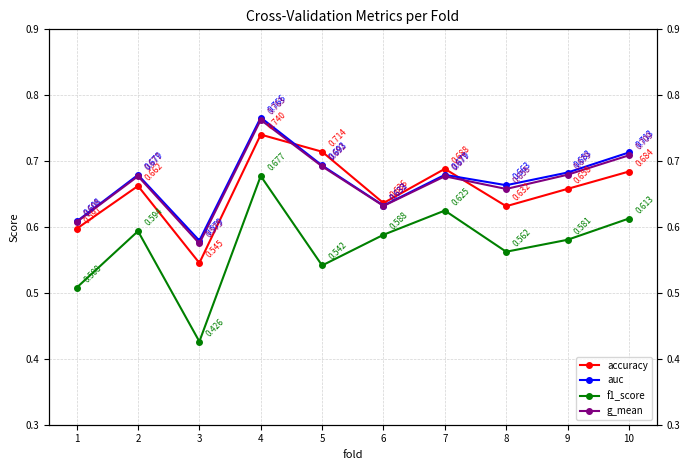

The value of g_mean at 1 is 0.6. True or false?

True